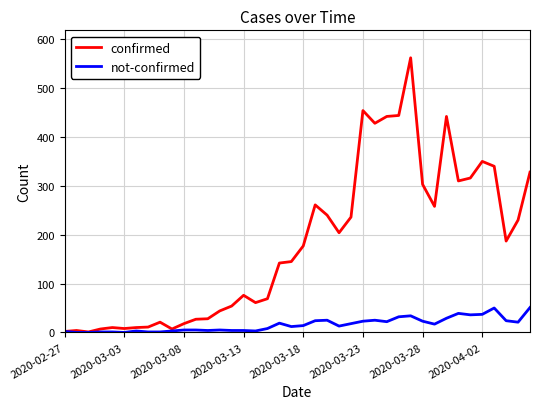

How many lines are shown in the chart?

2